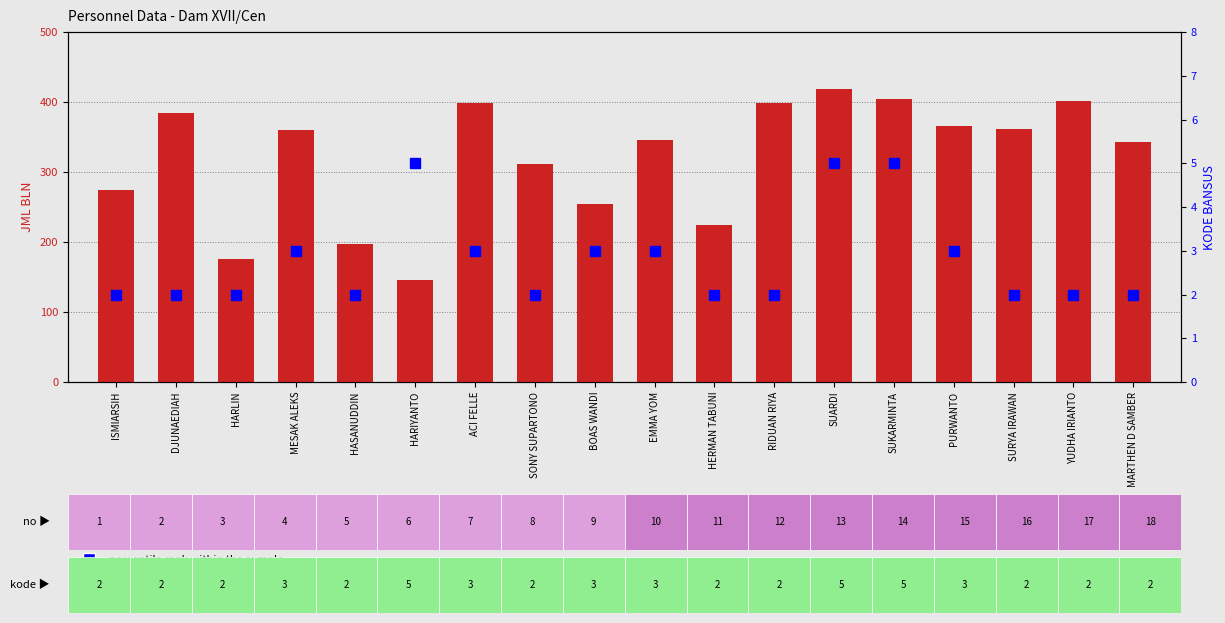

What is the spread (max minus min) of values at EMMA YOM?

342